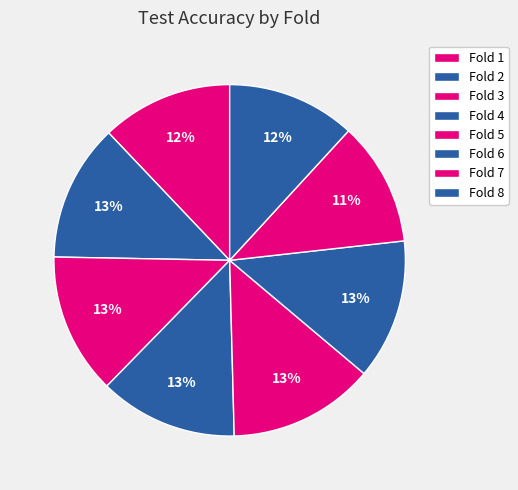

What is the smallest slice in the pie chart?

7